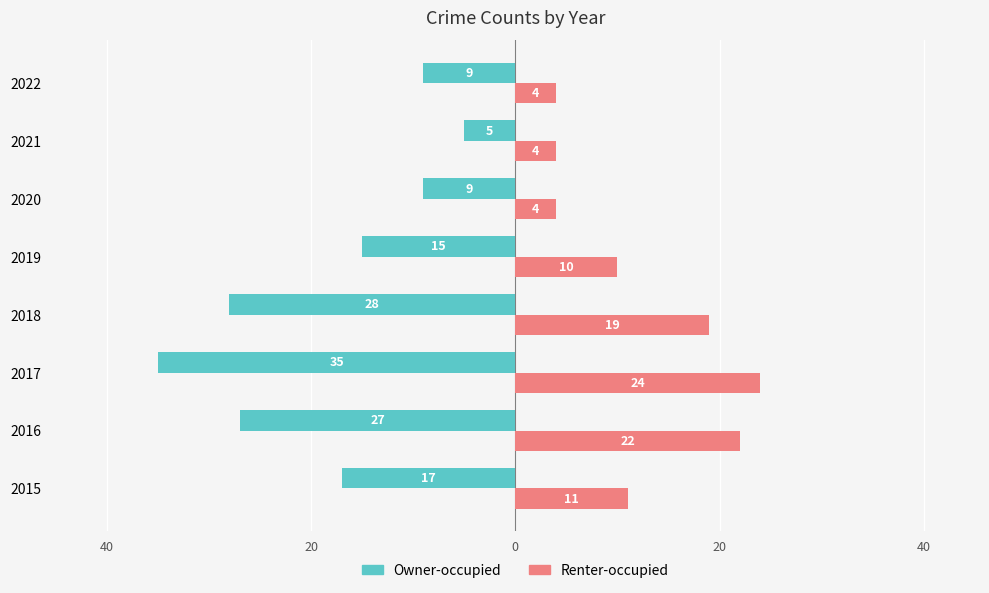

What are all the series names shown in the legend?

Owner-occupied, Renter-occupied